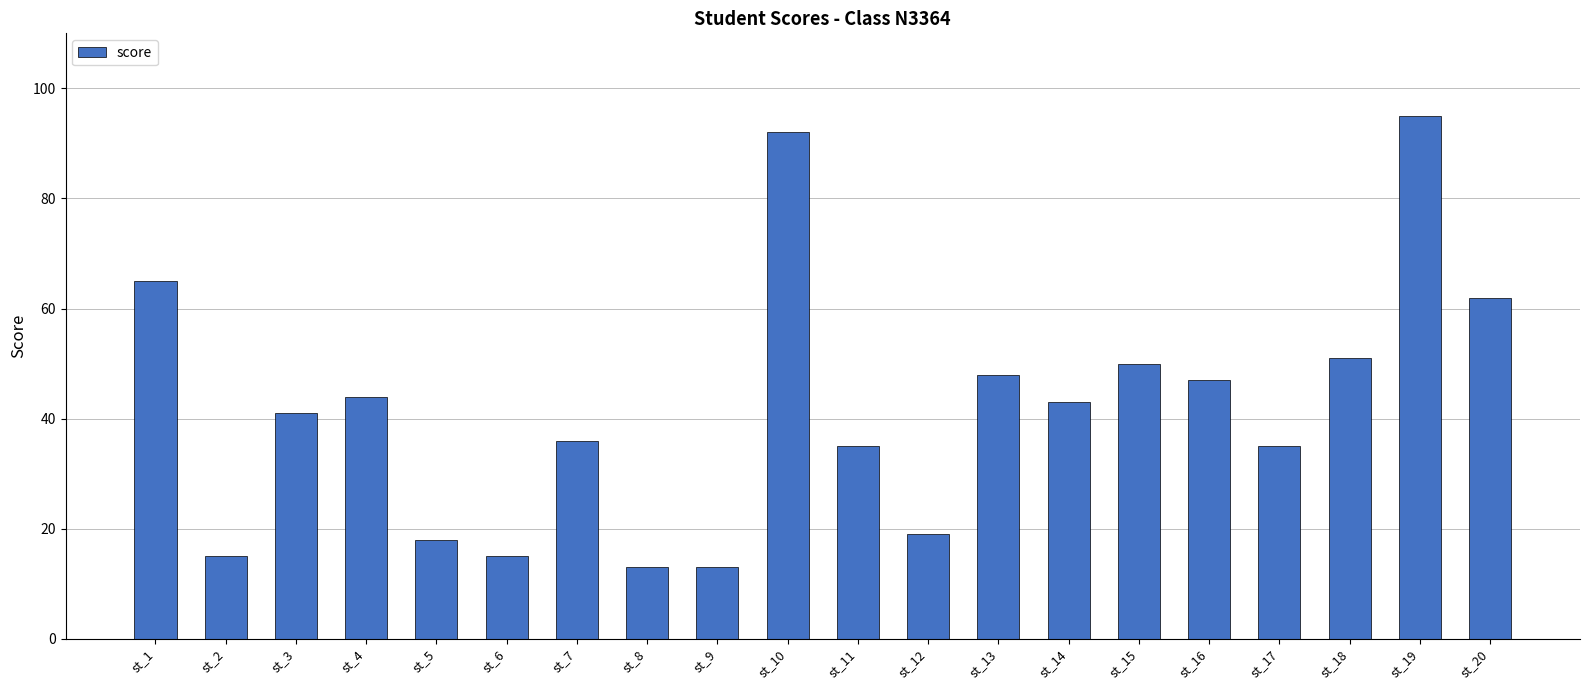

What is the greatest value displayed?

95